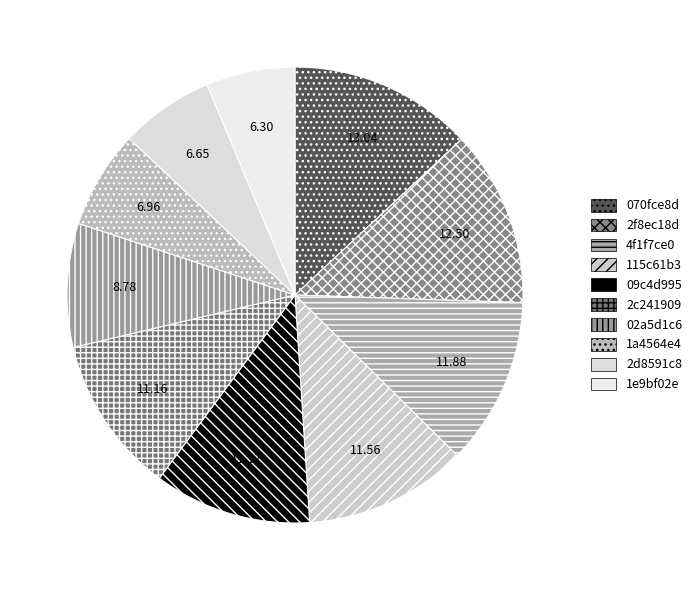

Count the number of slices in the pie.

10